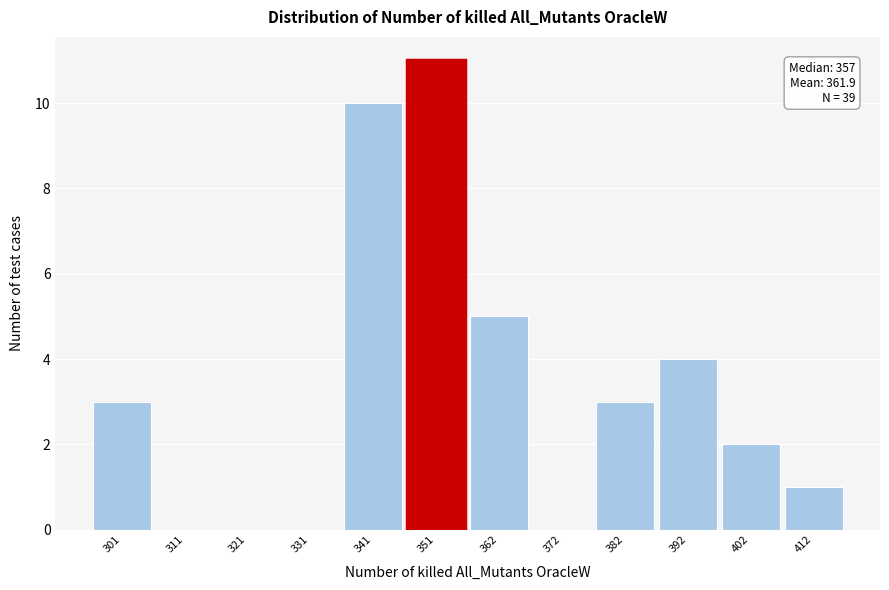

Reading left to right, extract all data points from this chart.

301=3	311=0	321=0	331=0	341=10	351=11	362=5	372=0	382=3	392=4	402=2	412=1